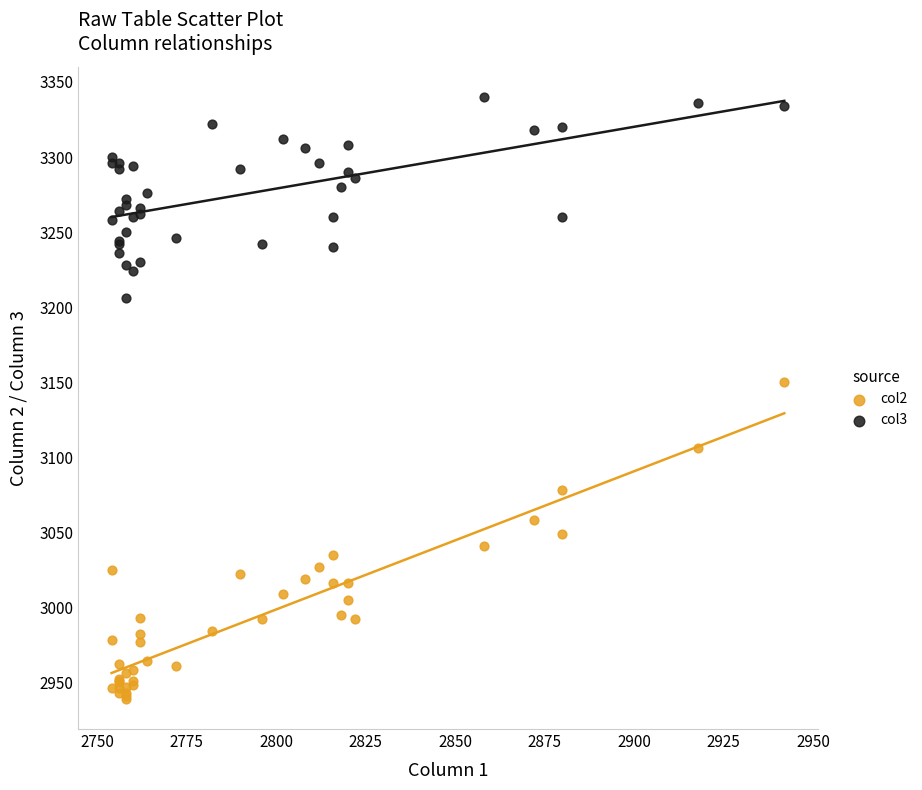

Which series has the largest Y range (max minus min)?

col2